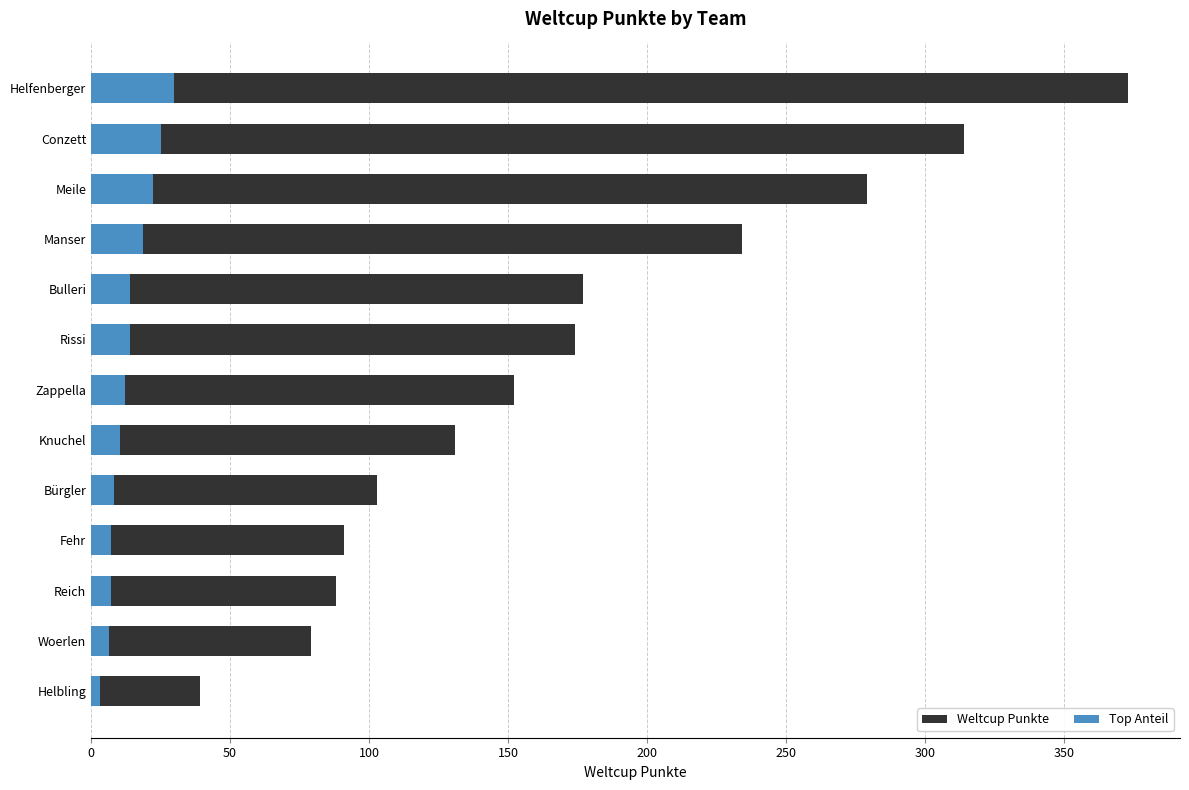

At how many categories does at least one series exceed 173?

6